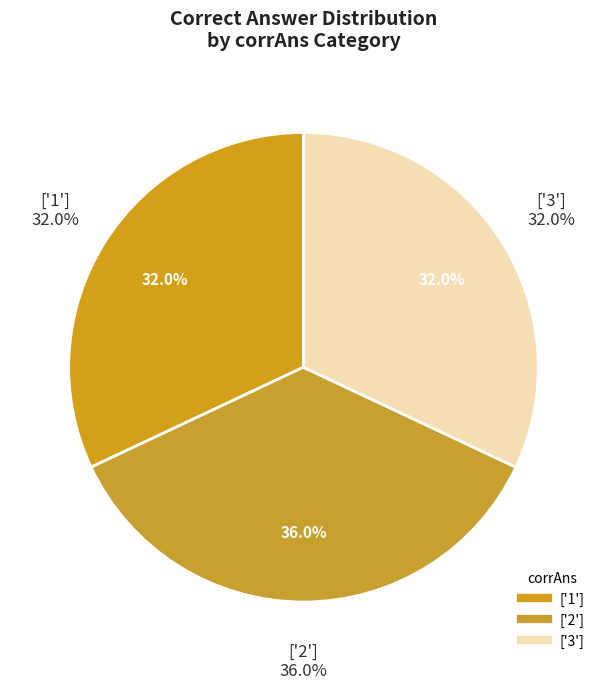

The ['1'] slice represents 32% of the pie. True or false?

True